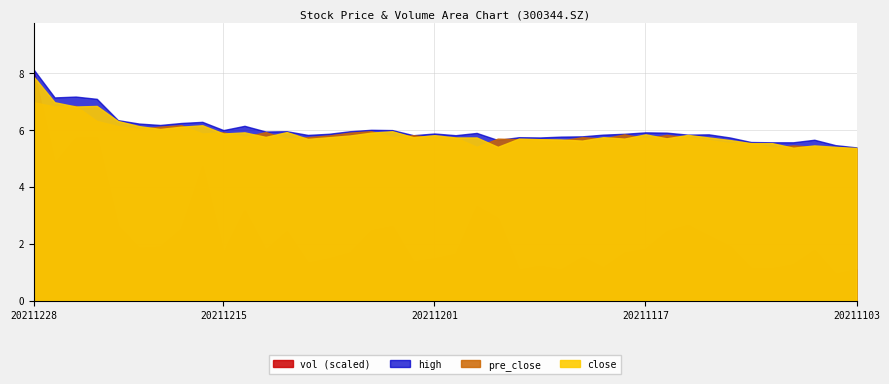

Reading left to right, extract all data points from this chart.

close: 7.9	7.0	6.8	6.8	6.3	6.1	6.0	6.1	6.2	5.9	5.9	5.8	5.9	5.7	5.8	5.8	5.9	6.0	5.8	5.8	5.7	5.7	5.4	5.7	5.7	5.7	5.6	5.8	5.7	5.8	5.7	5.8	5.7	5.7	5.5	5.5	5.4	5.5	5.4	5.4
high: 8.1	7.2	7.2	7.1	6.3	6.2	6.2	6.2	6.3	6.0	6.2	6.0	6.0	5.8	5.9	6.0	6.0	6.0	5.8	5.9	5.8	5.9	5.7	5.8	5.7	5.8	5.8	5.8	5.9	5.9	5.9	5.8	5.8	5.7	5.6	5.6	5.6	5.7	5.5	5.4
pre_close: 7.0	6.8	6.8	6.3	6.1	6.0	6.1	6.2	5.9	5.9	5.8	5.9	5.7	5.8	5.8	5.9	6.0	5.8	5.8	5.7	5.7	5.4	5.7	5.7	5.7	5.6	5.8	5.7	5.8	5.7	5.8	5.7	5.7	5.5	5.5	5.4	5.5	5.4	5.4	5.3
vol: 569057.5	337569.5	399918.0	401951.3	183126.0	128767.4	131941.3	176115.2	330009.7	117219.2	221160.2	124324.1	170021.7	92362.5	102930.8	117528.4	171943.0	182467.1	95377.6	102995.7	114122.6	231478.5	202281.8	75502.9	84610.2	75189.2	106517.6	80737.3	117191.8	126635.0	169383.4	185506.8	158154.8	132875.6	79229.8	78664.2	88272.6	123874.5	65218.4	76217.0